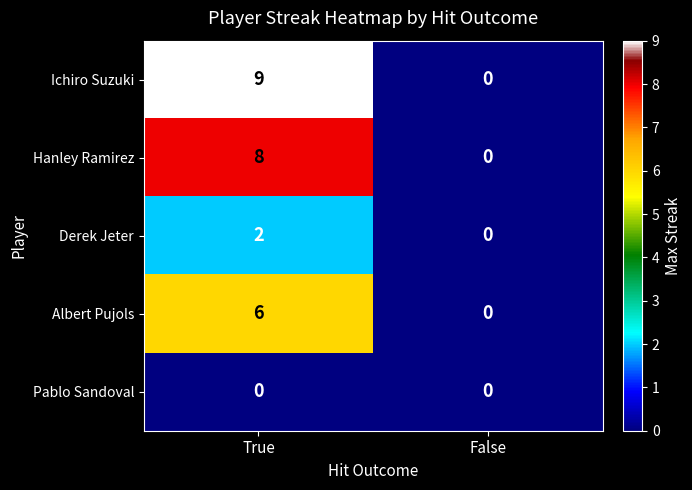

True or false: Ichiro Suzuki has a value of 15 at True.

False